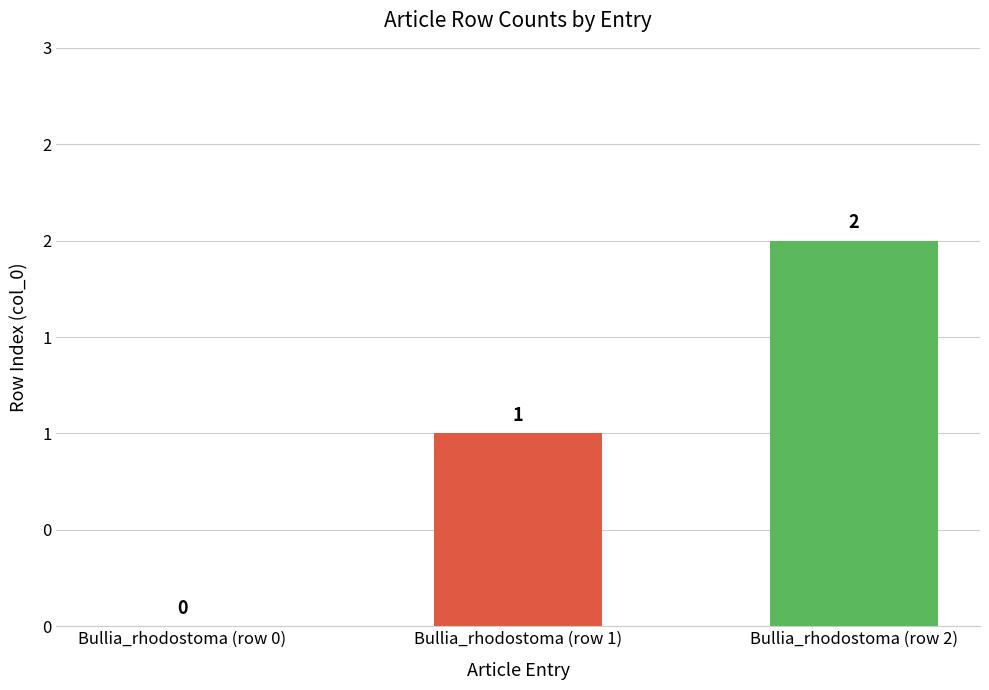

Are the bars horizontal?

No